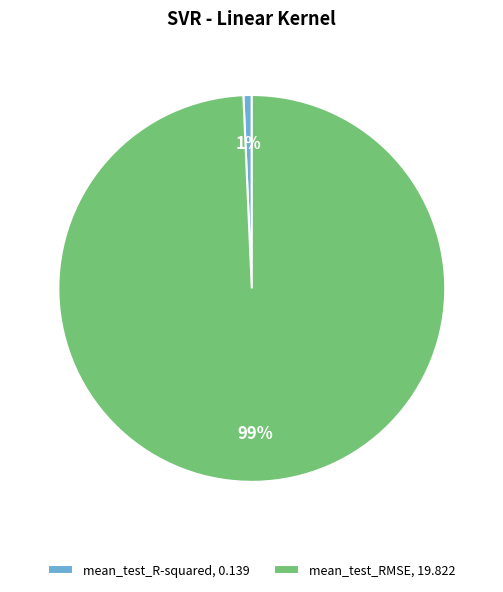

Which slice is the smallest?

mean_test_R-squared